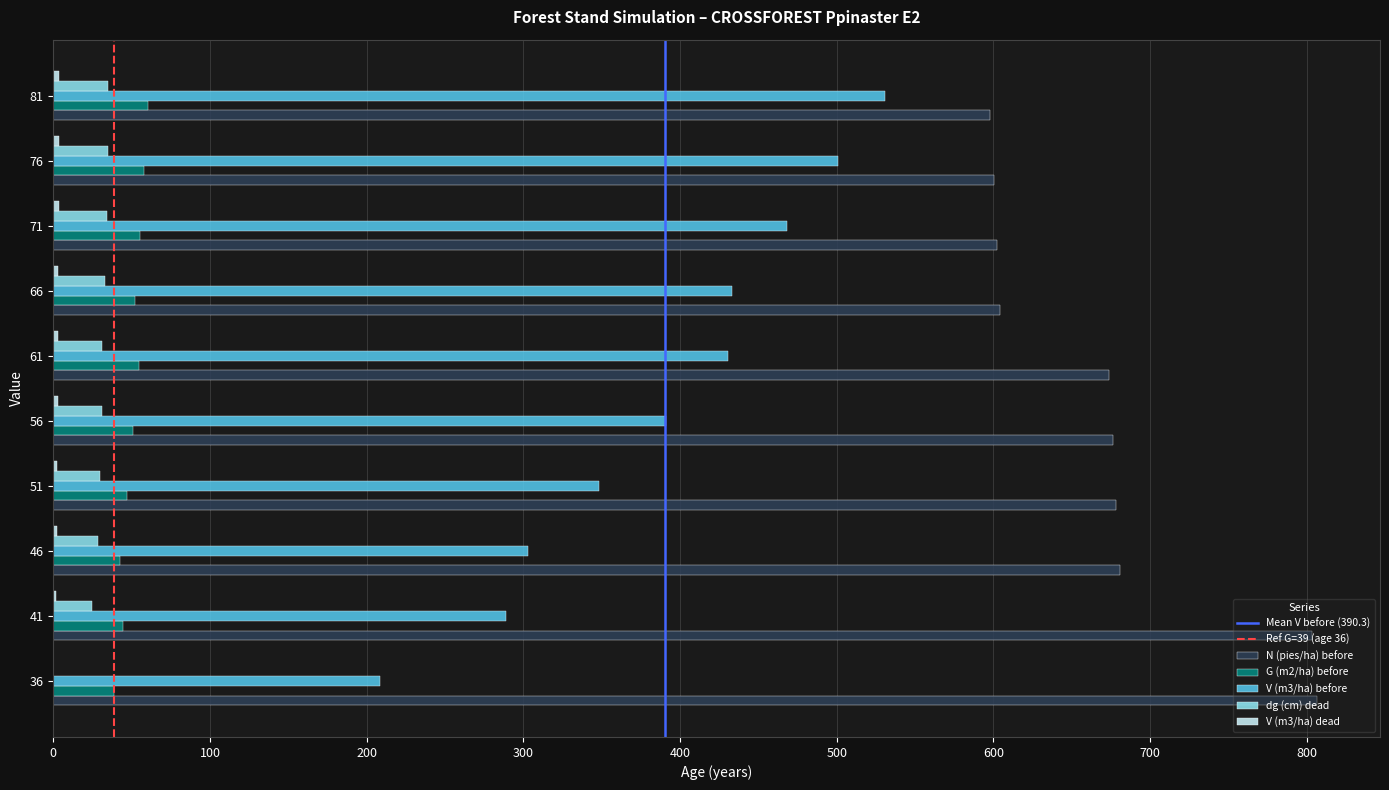

Is the value of N (pies/ha) before at 41 greater than the value of G (m2/ha) before at 66?

Yes